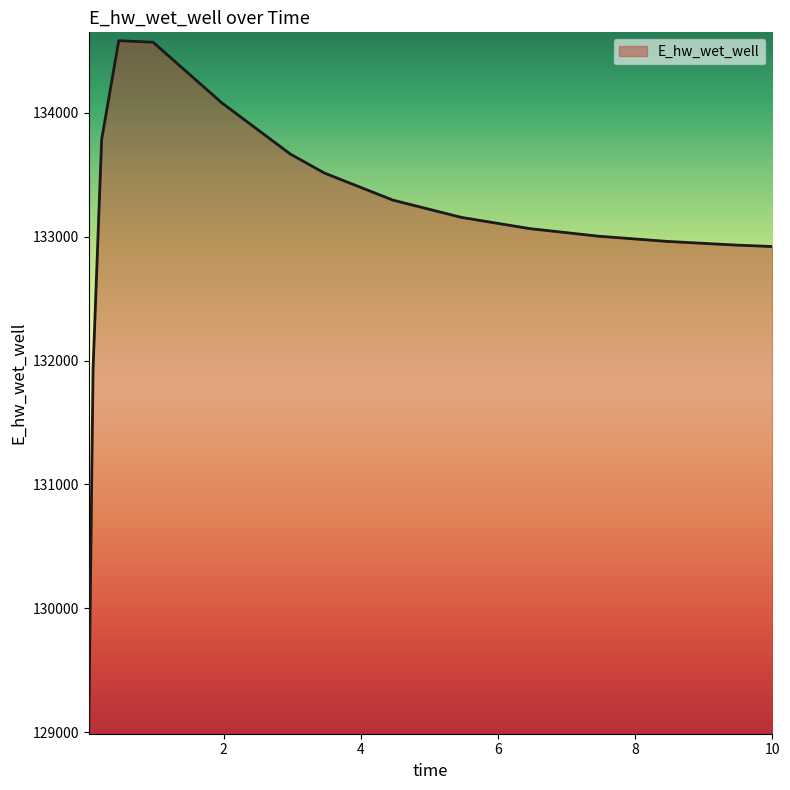

What is the minimum value shown in the chart?

129053.2